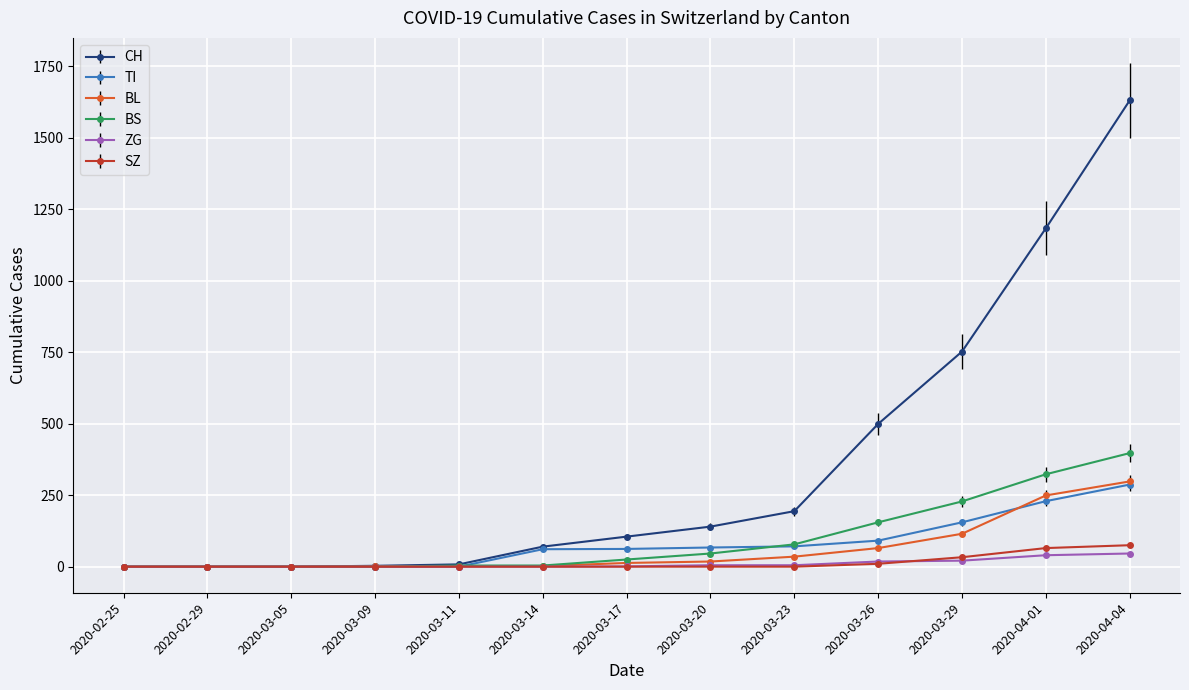

Which series has the largest range (max minus min)?

CH